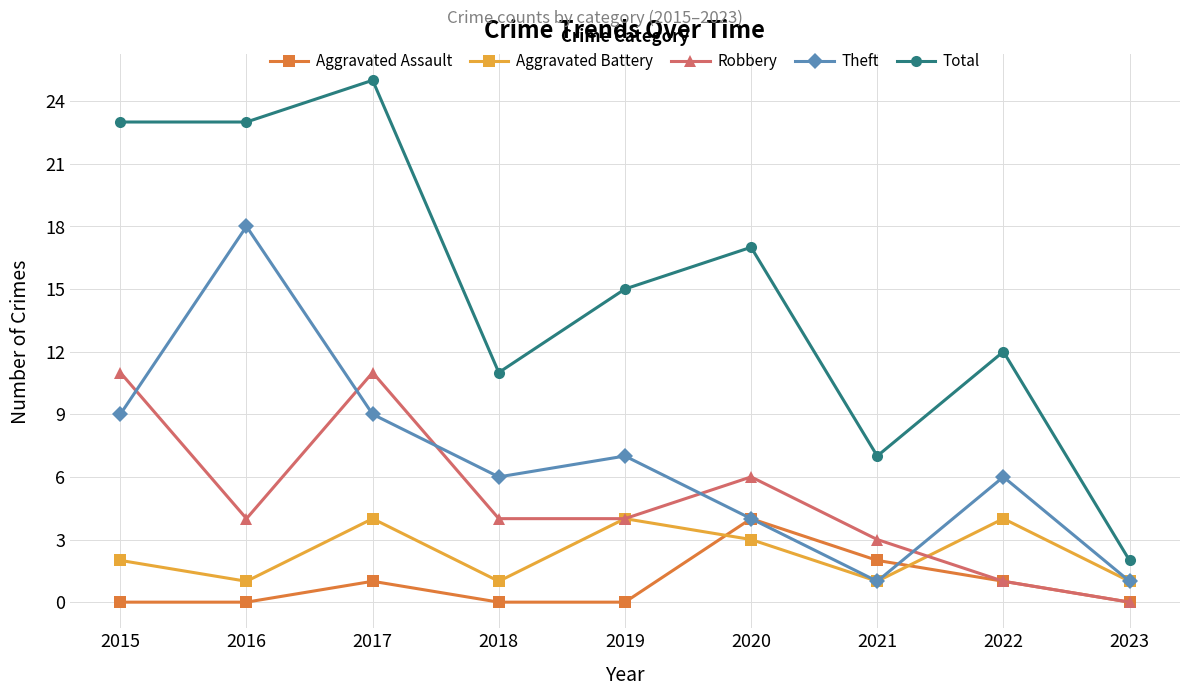

How many Aggravated Assault values are between 0 and 1?

7